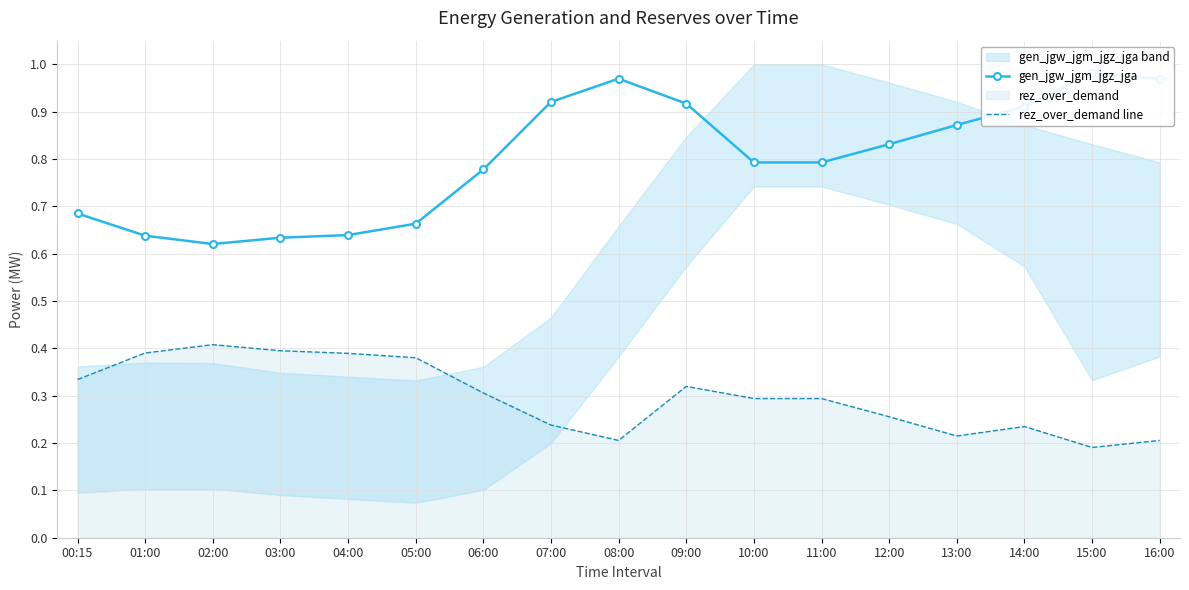

What is the sum of the rez_over_demand line values at 08:00 and 07:00?

0.4